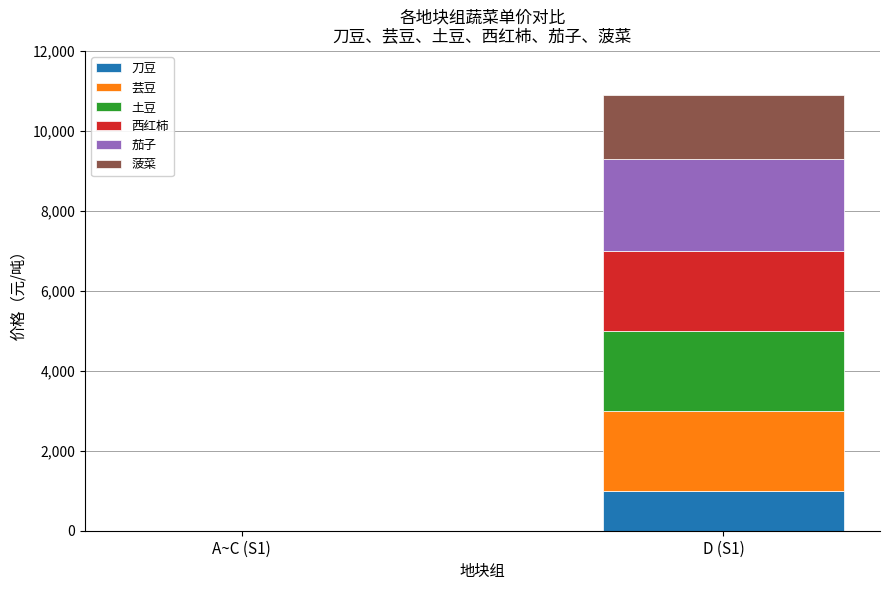

Reading right to left, what are the values for 刀豆?

D (S1)=1000	A~C (S1)=0